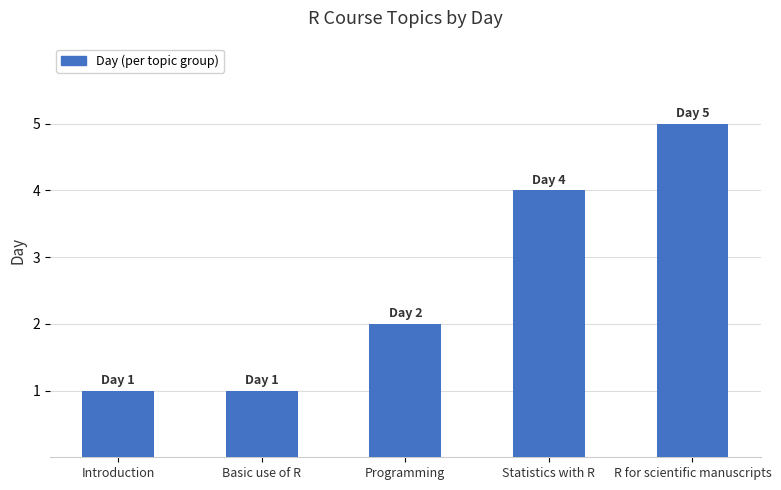

True or false: the data shows 4 at Statistics with R.

True